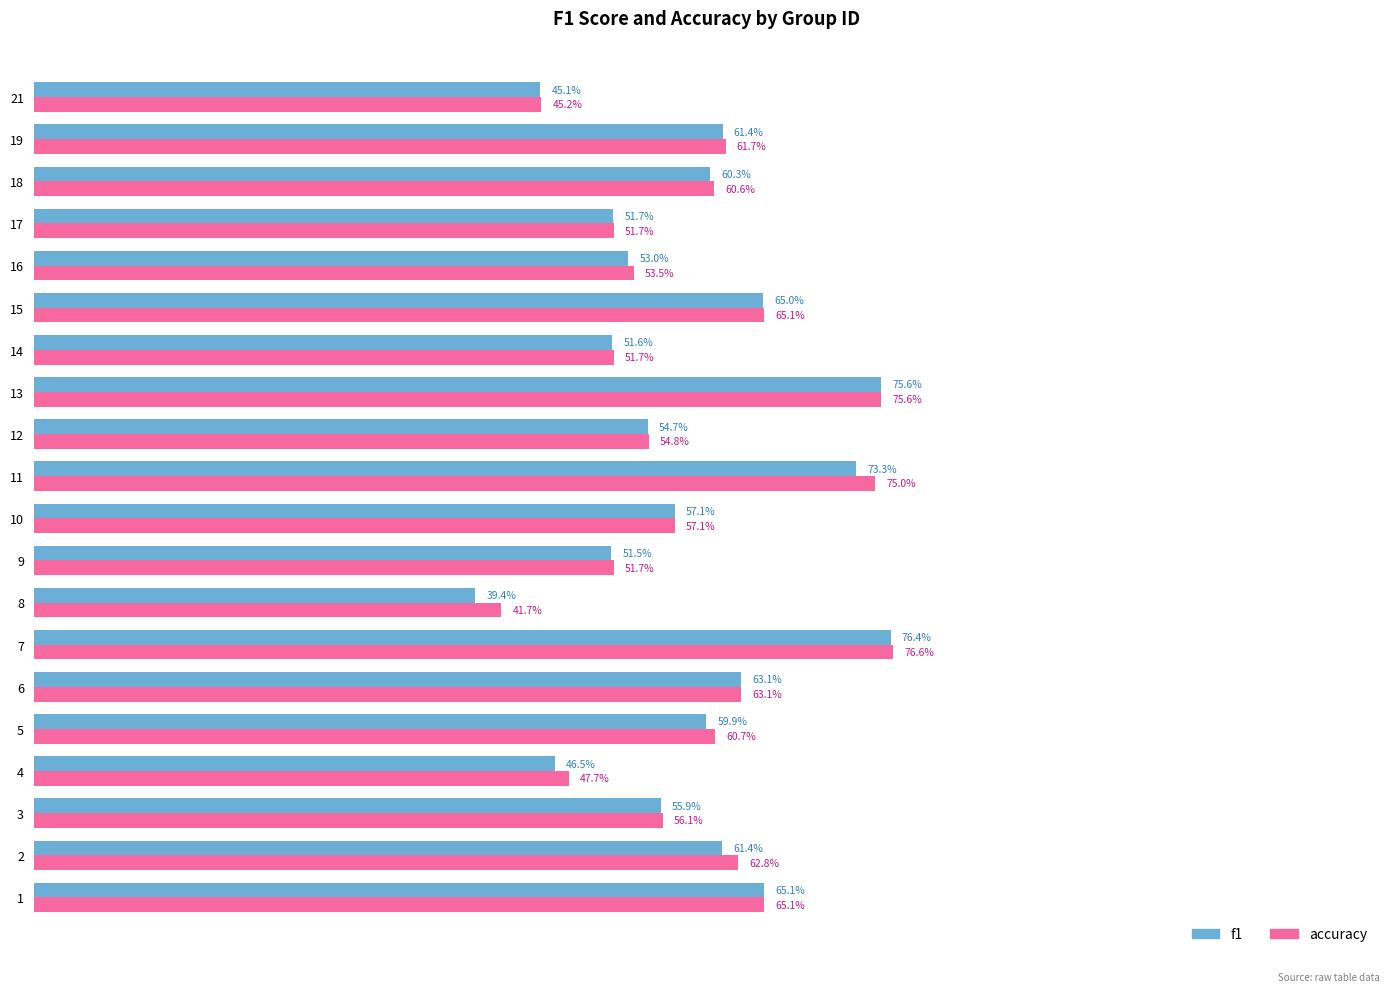

Between 2 and 9, which series saw the biggest shift?

accuracy